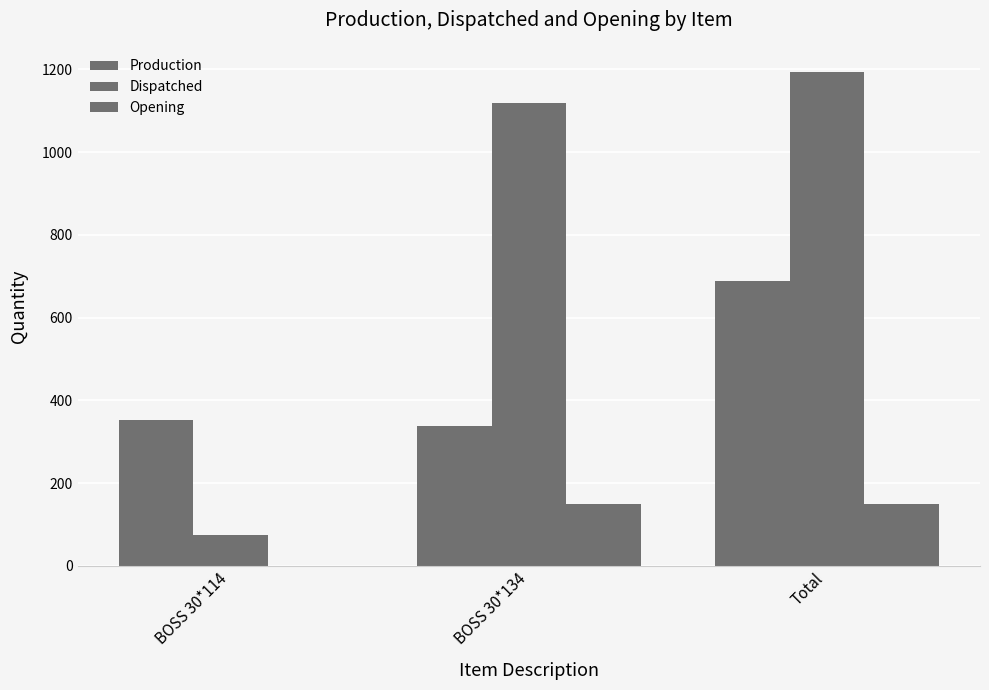

What is the total value across all series at Total?

2034